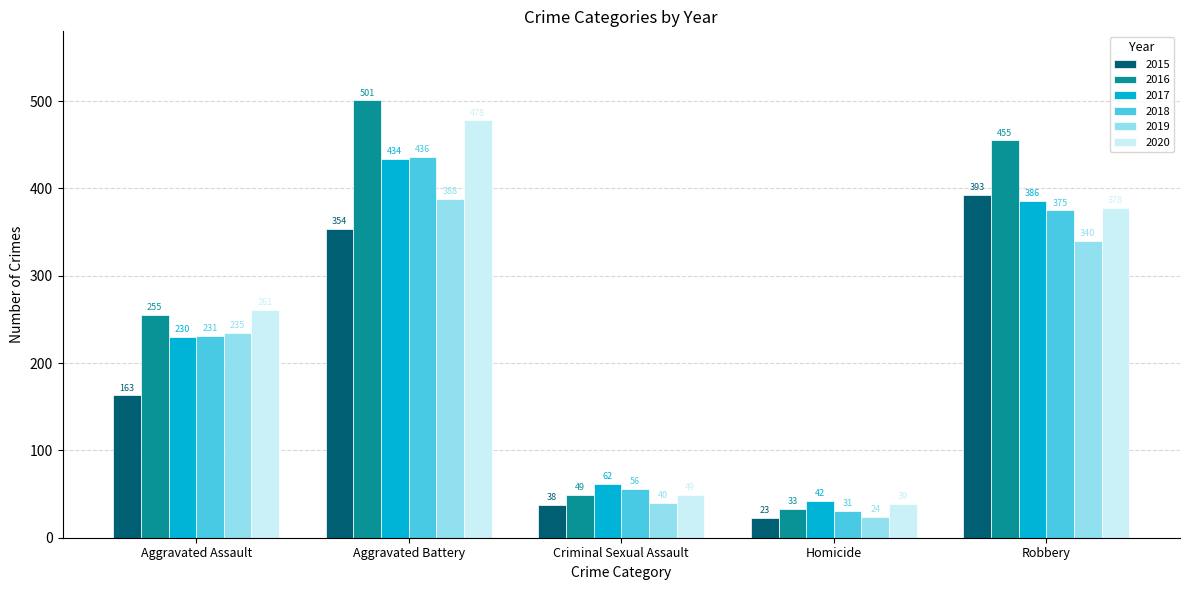

What is the sum of the 2019 values at Criminal Sexual Assault and Aggravated Assault?

275